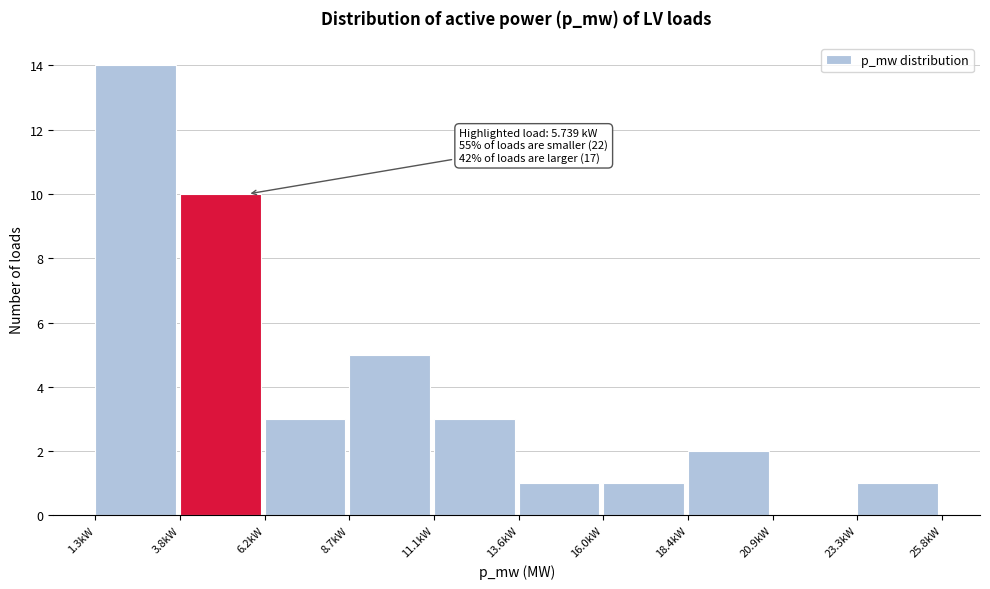

Reading left to right, transcribe all the data shown in this chart.

1.3kW=14	3.8kW=10	6.2kW=3	8.7kW=5	11.1kW=3	13.6kW=1	16.0kW=1	18.4kW=2	20.9kW=0	23.3kW=1